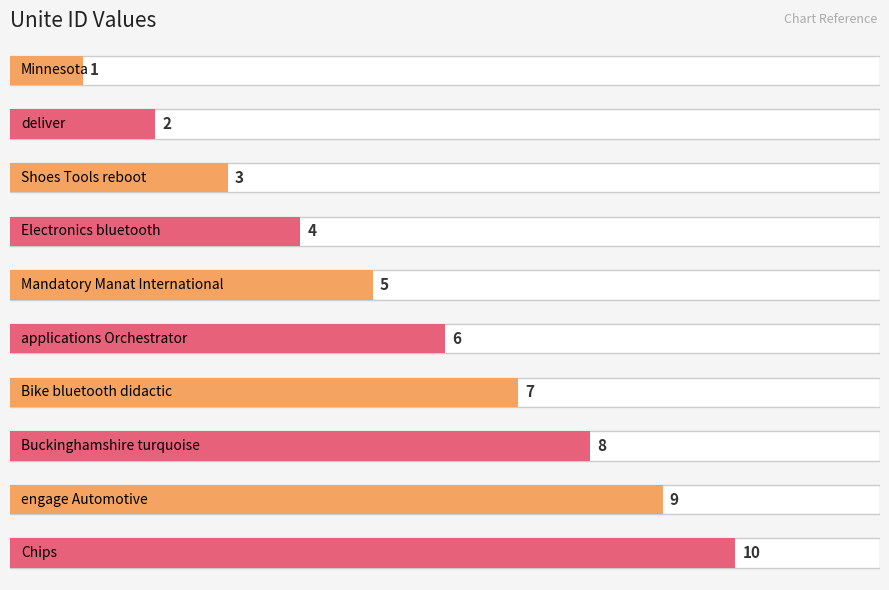

What is the average value?

6